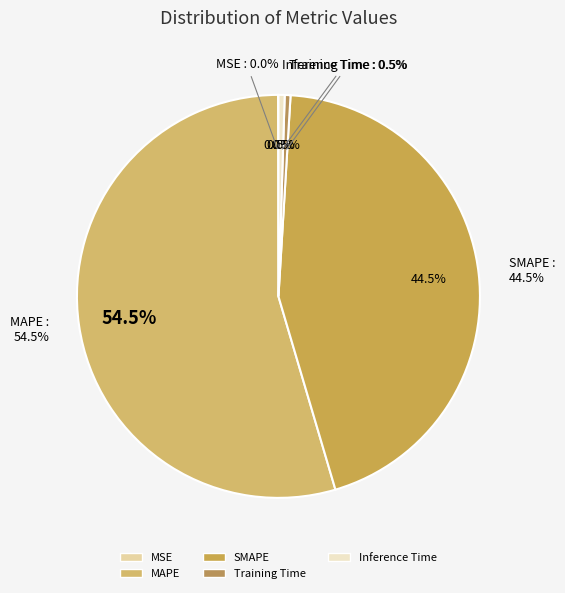

Between Training Time and Inference Time, which is larger?

Inference Time